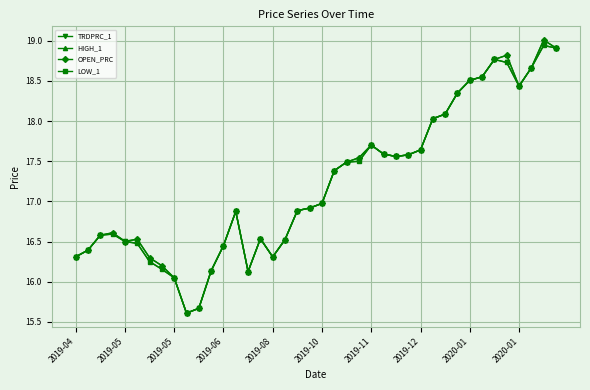

What is the smallest value displayed?

15.6